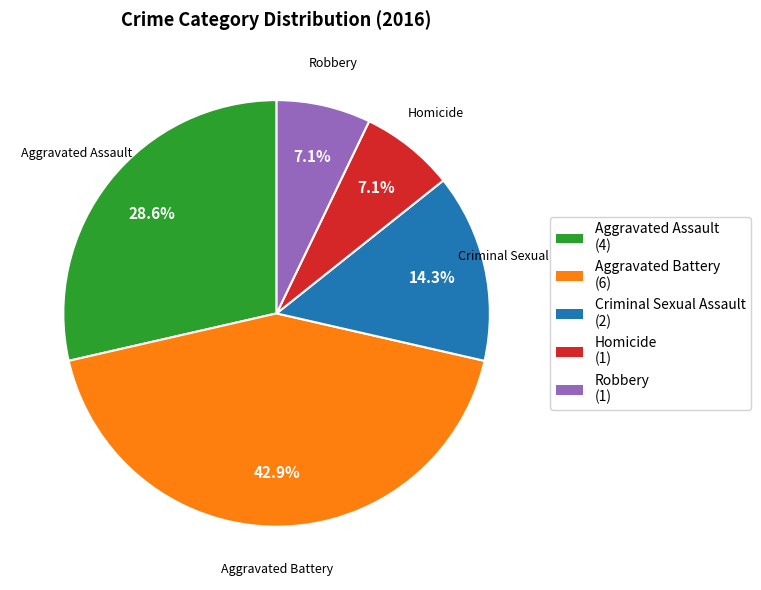

How many segments does this pie chart have?

5